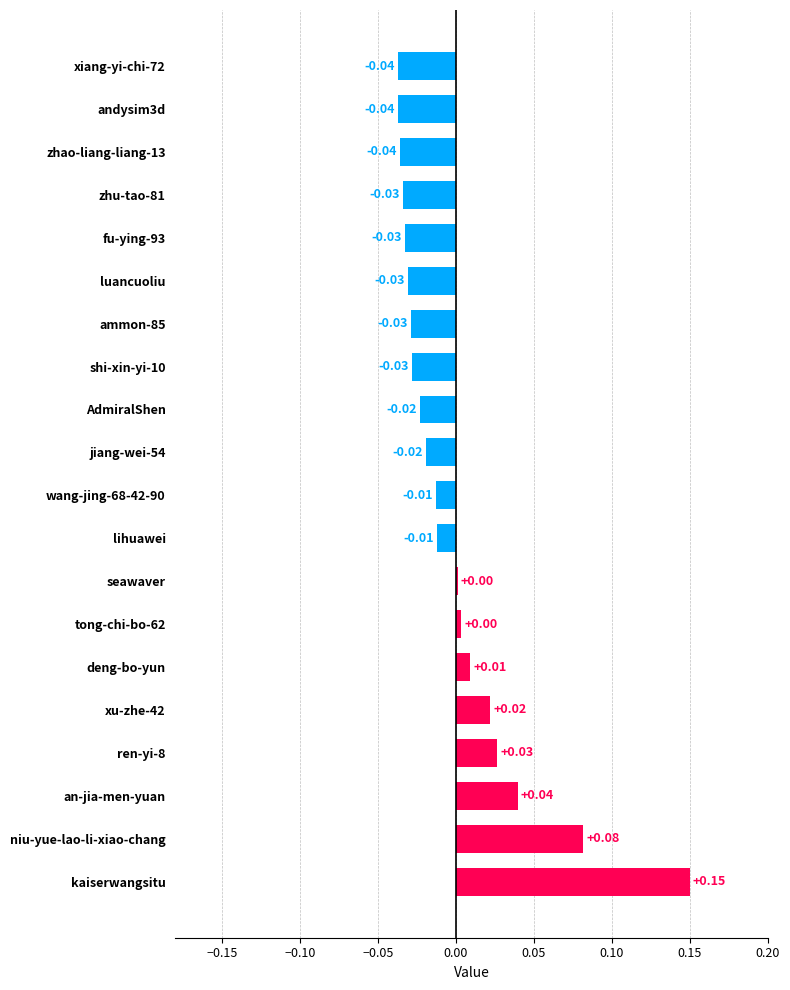

Are the bars grouped side by side (vs. stacked)?

No